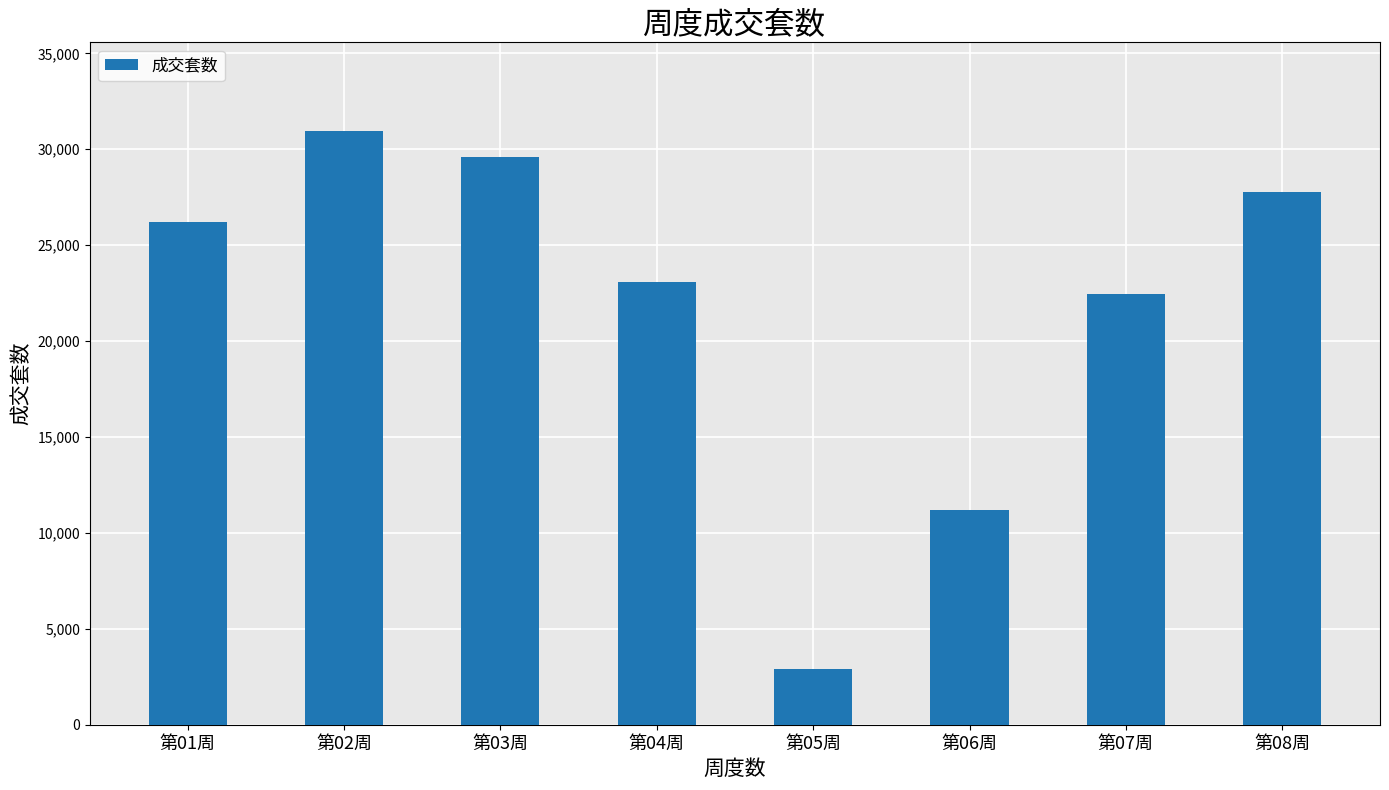

The chart shows a value of 26193 at 第01周. True or false?

True